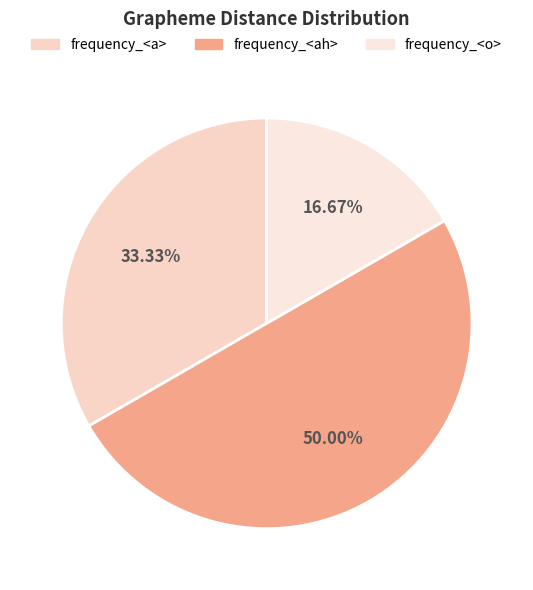

Does any single category account for the majority?

No